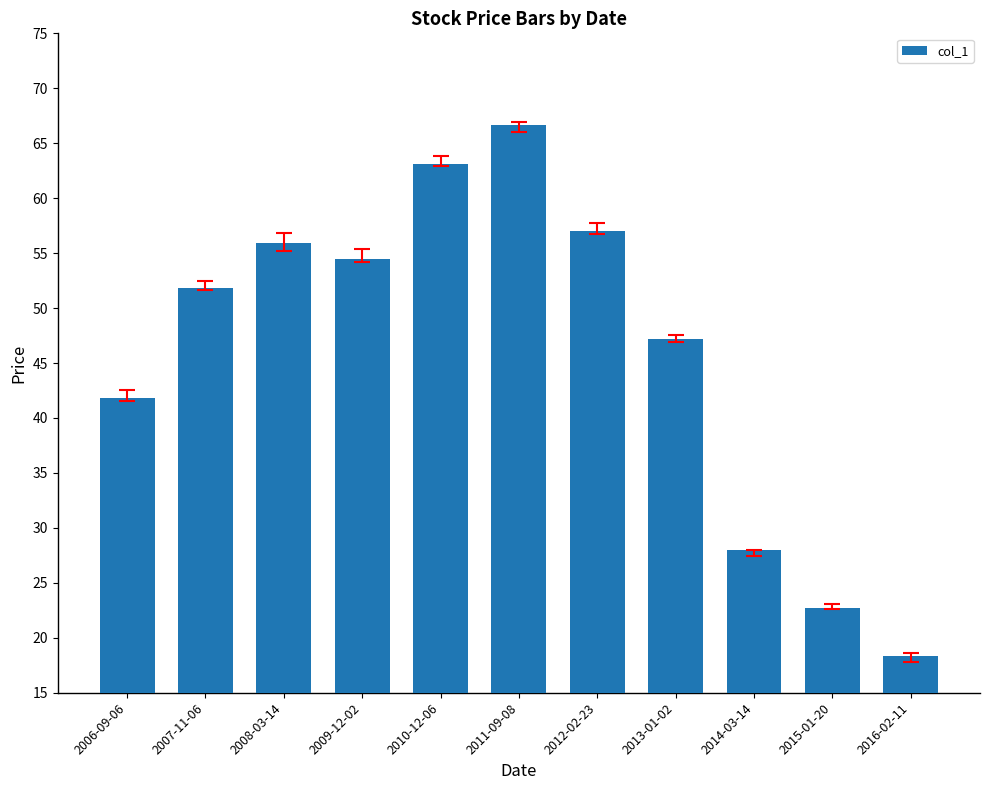

Count the number of categories in the chart.

11